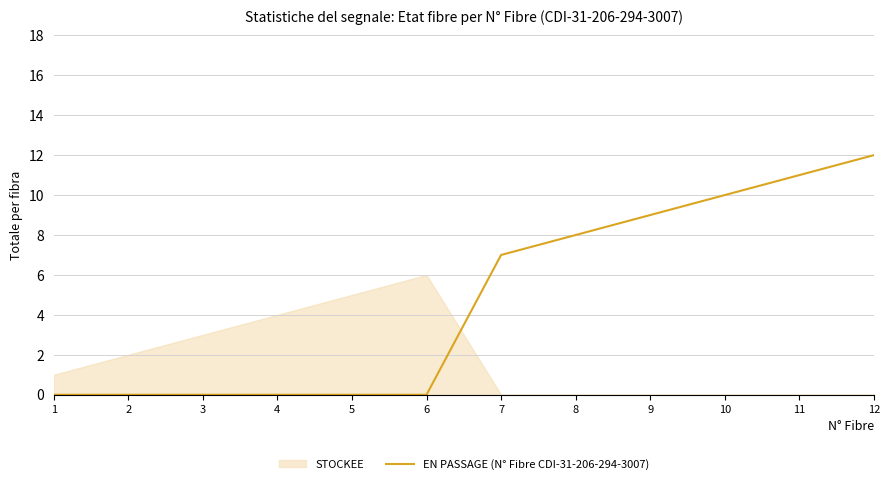

How many values are above zero?

6